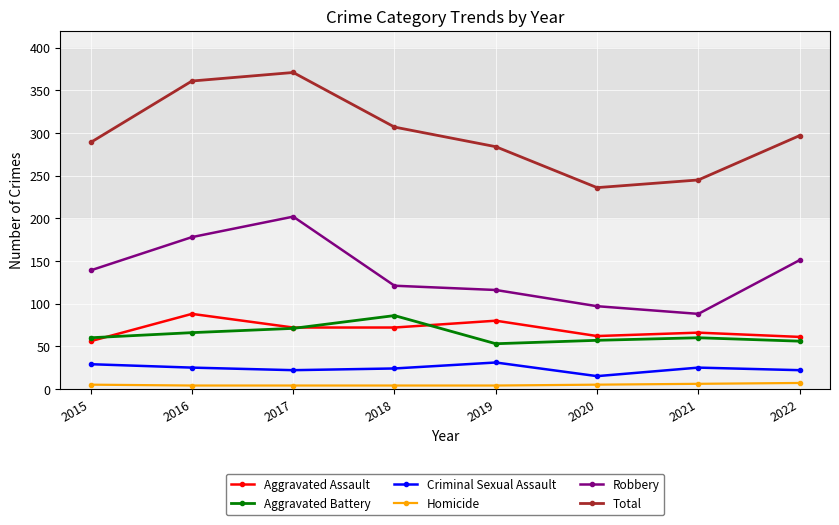

True or false: Robbery has a value of 97 at 2020.

True